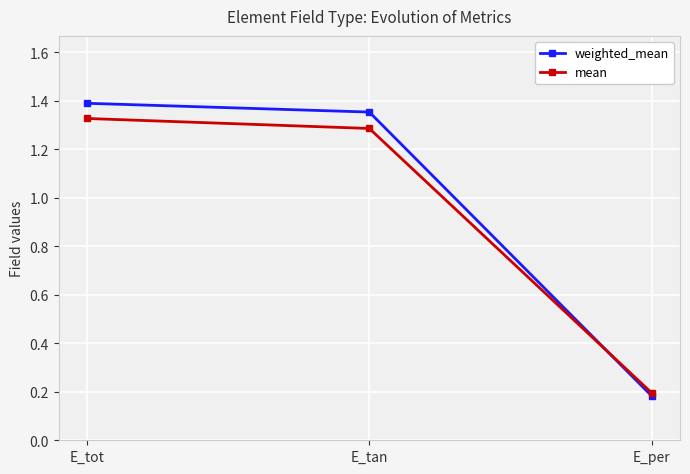

At E_tan, list the series in order from largest to smallest.

weighted_mean, mean